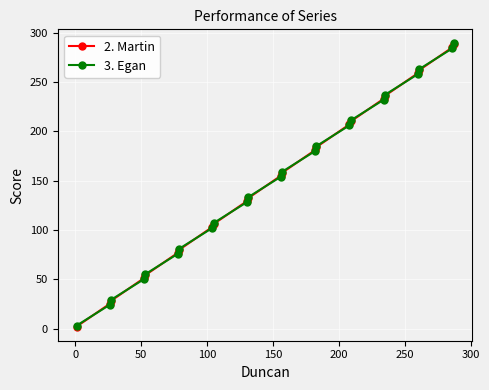

What is the average value of the 2. Martin series?

150